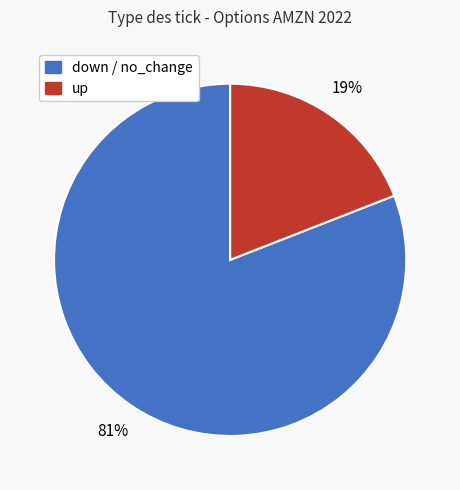

To the nearest percent, what is the difference between the largest and smallest slice percentages?

62%